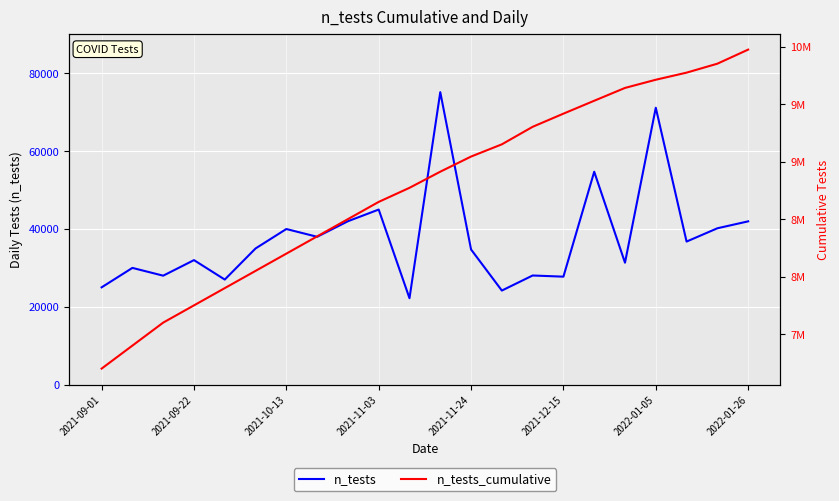

True or false: n_tests_cumulative and n_tests cross at least once.

False